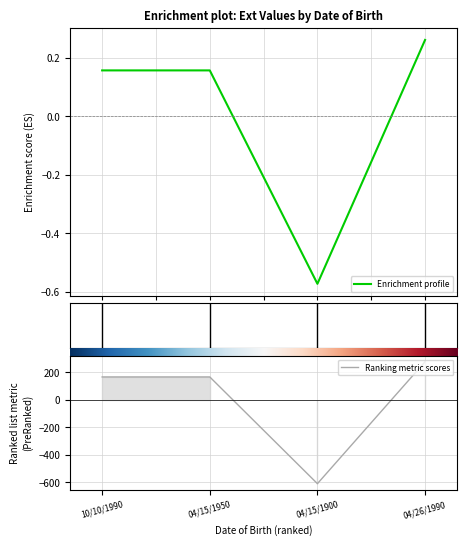

Does the chart display data point markers on the line(s)?

No